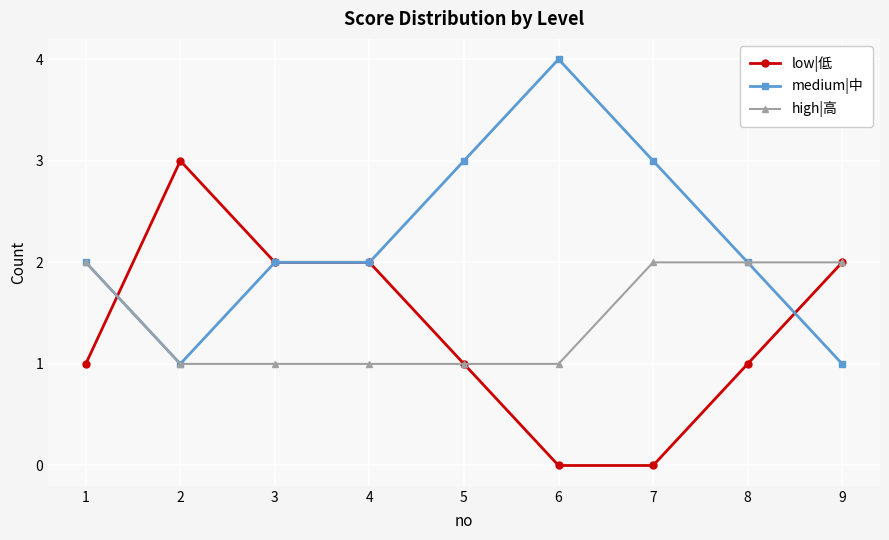

How many distinct data groups are displayed?

3